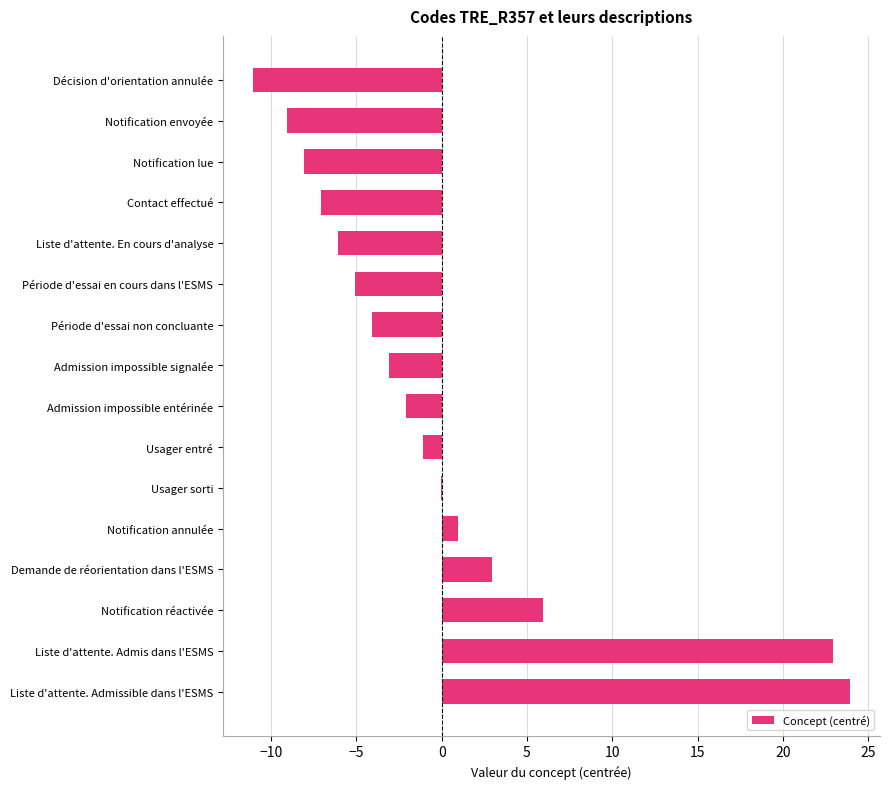

The value at Liste d'attente. Admis dans l'ESMS is 35.0. True or false?

False